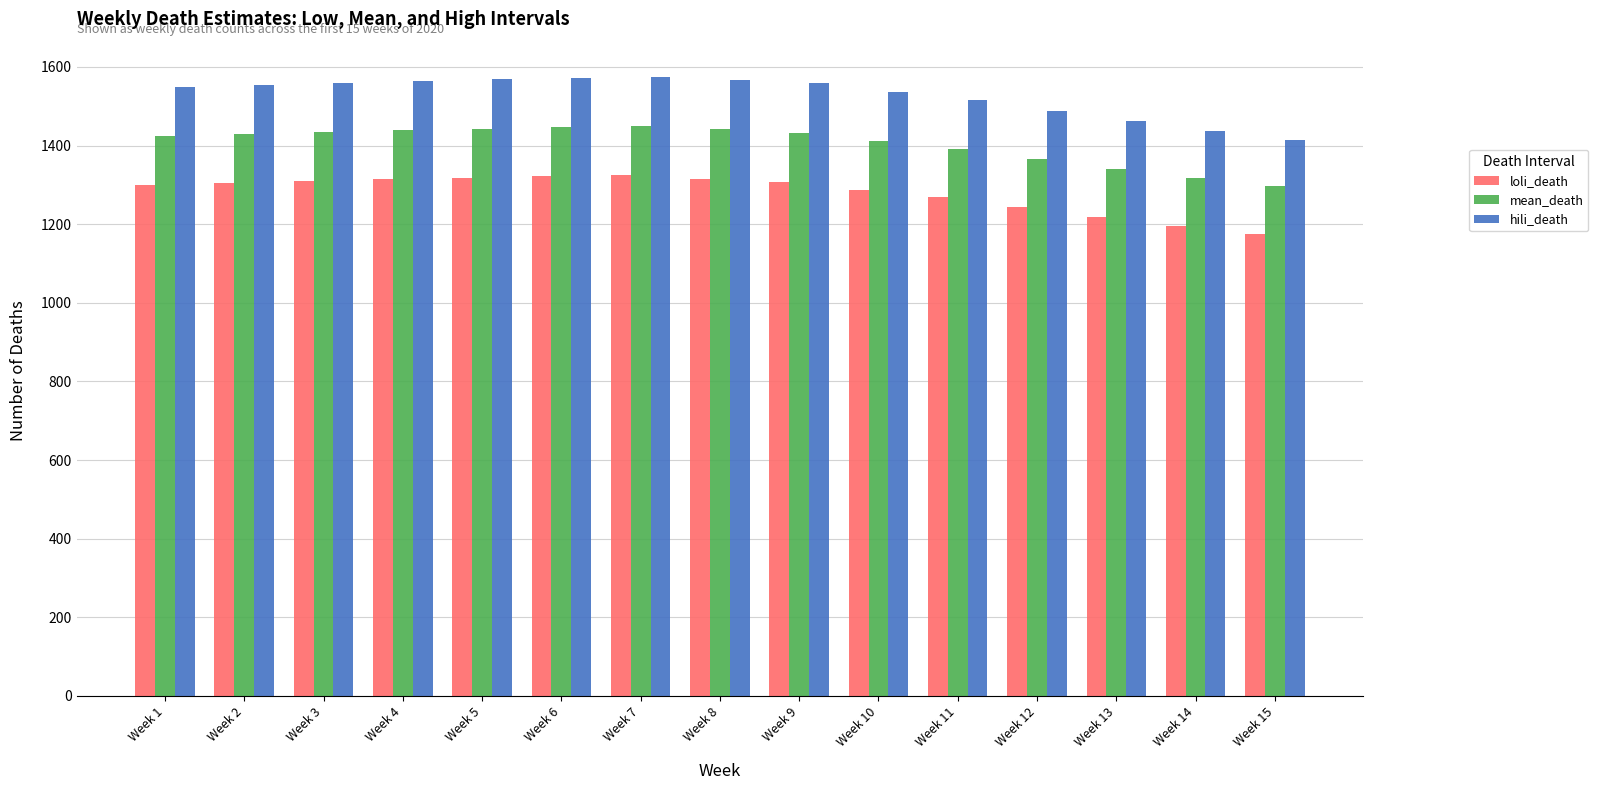

What is the spread (max minus min) of values at Week 14?

242